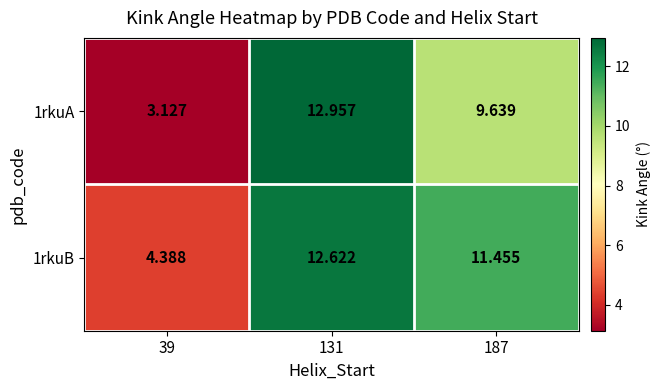

Which category has the highest value across all series?

131